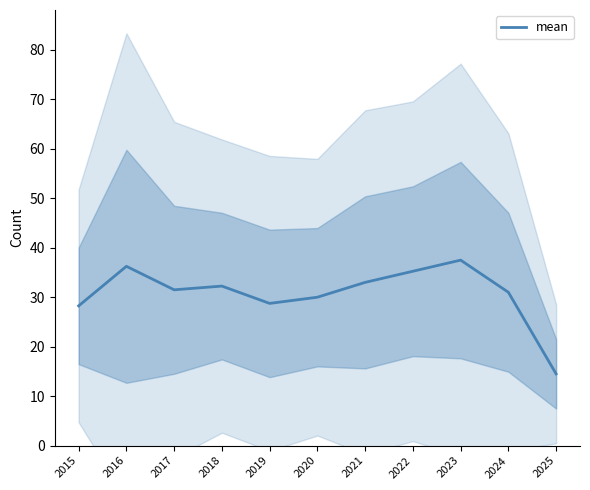

Where is the data nearest to the value 26?

2015